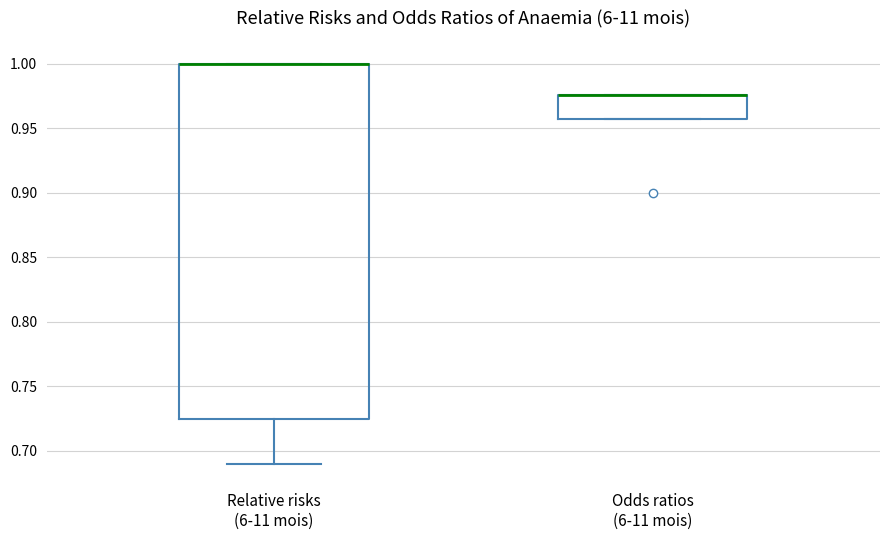

Comparing the boxes themselves (not the whiskers), which one is the tallest?

Relative risks (6-11 mois)